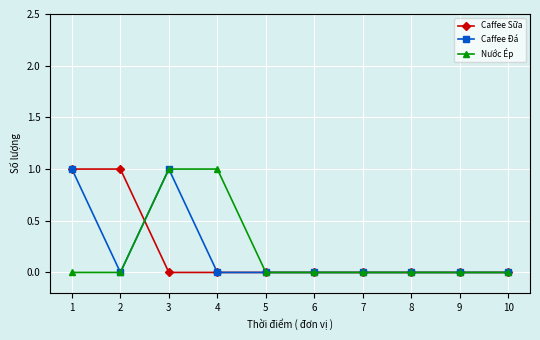

True or false: Caffee Đá has more than 0 points higher than both neighbors.

True